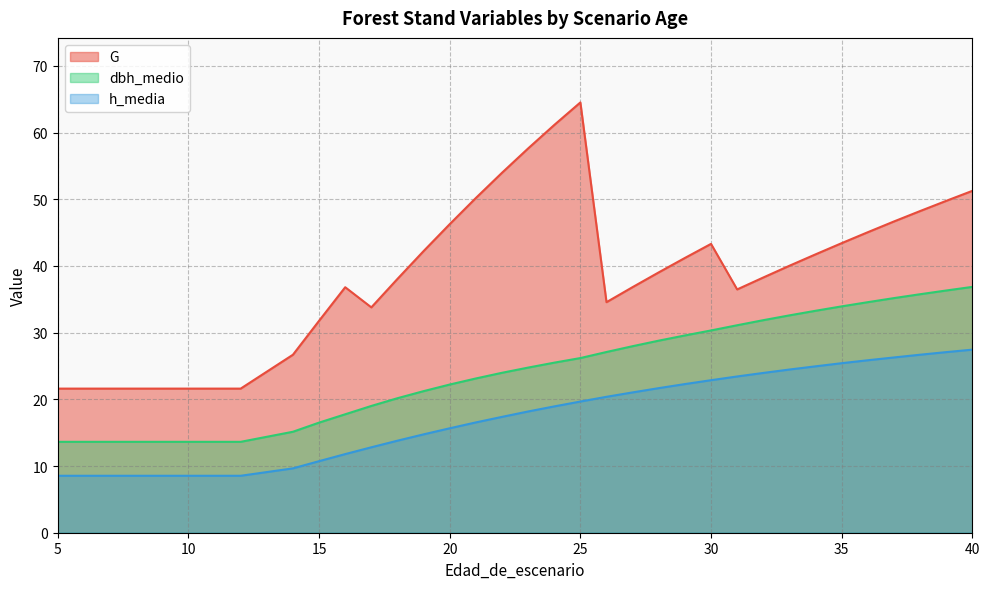

Reading left to right, list all the values displayed in this chart.

G: 5=21.6	6=21.6	7=21.6	8=21.6	9=21.6	10=21.6	11=21.6	12=21.6	14=26.7	15=31.8	16=36.8	16=36.8	17=33.8	18=38.1	19=42.2	20=46.3	21=50.2	22=54.0	23=57.6	24=61.1	25=64.5	25=64.5	26=34.6	27=36.8	28=39.0	29=41.2	30=43.3	30=43.3	31=36.5	32=38.3	33=40.0	34=41.7	35=43.4	36=45.1	37=46.7	38=48.2	39=49.8	40=51.3
dbh_medio: 5=13.6	6=13.6	7=13.6	8=13.6	9=13.6	10=13.6	11=13.6	12=13.6	14=15.1	15=16.5	16=17.8	16=17.8	17=19.0	18=20.2	19=21.2	20=22.2	21=23.1	22=24.0	23=24.8	24=25.5	25=26.2	25=26.2	26=27.1	27=28.0	28=28.8	29=29.6	30=30.3	30=30.3	31=31.1	32=31.9	33=32.6	34=33.3	35=33.9	36=34.6	37=35.2	38=35.8	39=36.3	40=36.9
h_media: 5=8.5	6=8.5	7=8.5	8=8.5	9=8.5	10=8.5	11=8.5	12=8.5	14=9.7	15=10.7	16=11.8	16=11.8	17=12.8	18=13.8	19=14.8	20=15.7	21=16.5	22=17.4	23=18.2	24=18.9	25=19.7	25=19.7	26=20.4	27=21.0	28=21.7	29=22.3	30=22.9	30=22.9	31=23.4	32=24.0	33=24.5	34=24.9	35=25.4	36=25.9	37=26.3	38=26.7	39=27.1	40=27.4